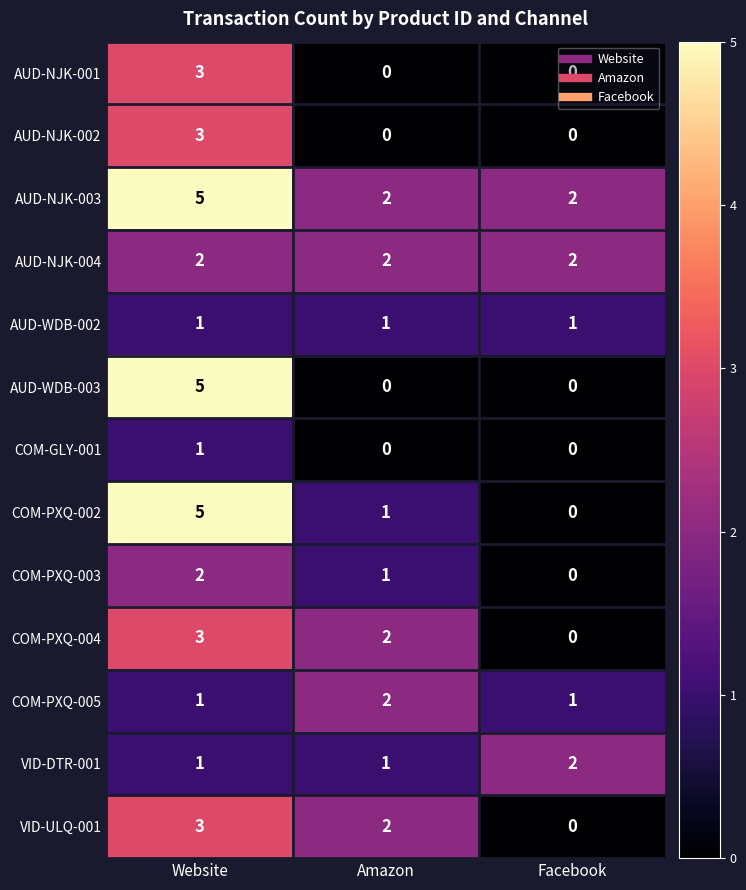

Which label corresponds to the largest value in the chart?

Website